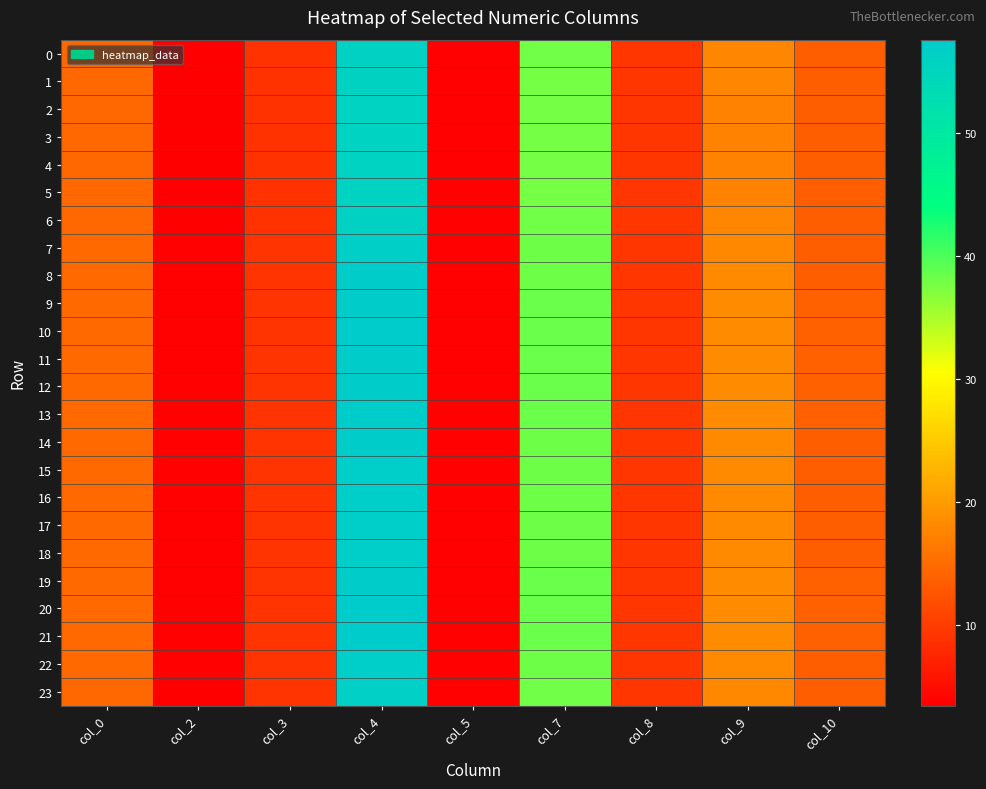

Reading left to right, transcribe all the data shown in this chart.

0: col_0=14.6	col_2=3.5	col_3=8.9	col_4=56.0	col_5=3.8	col_7=38.0	col_8=9.3	col_9=17.7	col_10=13.5
1: col_0=14.6	col_2=3.5	col_3=8.9	col_4=55.8	col_5=3.8	col_7=37.9	col_8=9.3	col_9=17.6	col_10=13.5
2: col_0=14.6	col_2=3.4	col_3=8.9	col_4=55.7	col_5=3.8	col_7=37.8	col_8=9.3	col_9=17.6	col_10=13.5
3: col_0=14.6	col_2=3.4	col_3=8.8	col_4=55.6	col_5=3.8	col_7=37.8	col_8=9.3	col_9=17.5	col_10=13.5
4: col_0=14.6	col_2=3.4	col_3=8.8	col_4=55.6	col_5=3.8	col_7=37.8	col_8=9.3	col_9=17.5	col_10=13.5
5: col_0=14.6	col_2=3.4	col_3=8.9	col_4=55.7	col_5=3.8	col_7=37.8	col_8=9.3	col_9=17.6	col_10=13.5
6: col_0=14.6	col_2=3.5	col_3=8.9	col_4=56.0	col_5=3.8	col_7=37.9	col_8=9.3	col_9=17.7	col_10=13.5
7: col_0=14.6	col_2=3.6	col_3=8.9	col_4=56.6	col_5=3.8	col_7=38.1	col_8=9.3	col_9=17.9	col_10=13.6
8: col_0=14.7	col_2=3.7	col_3=9.0	col_4=57.1	col_5=3.8	col_7=38.3	col_8=9.3	col_9=18.2	col_10=13.6
9: col_0=14.7	col_2=3.8	col_3=9.0	col_4=57.3	col_5=3.8	col_7=38.4	col_8=9.3	col_9=18.3	col_10=13.6
10: col_0=14.7	col_2=3.8	col_3=9.0	col_4=57.4	col_5=3.8	col_7=38.5	col_8=9.3	col_9=18.3	col_10=13.6
11: col_0=14.7	col_2=3.8	col_3=9.0	col_4=57.4	col_5=3.8	col_7=38.4	col_8=9.3	col_9=18.3	col_10=13.6
12: col_0=14.7	col_2=3.8	col_3=9.0	col_4=57.3	col_5=3.8	col_7=38.4	col_8=9.3	col_9=18.3	col_10=13.6
13: col_0=14.7	col_2=3.8	col_3=9.0	col_4=57.3	col_5=3.8	col_7=38.4	col_8=9.3	col_9=18.2	col_10=13.6
14: col_0=14.7	col_2=3.7	col_3=9.0	col_4=57.1	col_5=3.8	col_7=38.3	col_8=9.3	col_9=18.1	col_10=13.6
15: col_0=14.7	col_2=3.7	col_3=9.0	col_4=56.9	col_5=3.8	col_7=38.3	col_8=9.3	col_9=18.1	col_10=13.6
16: col_0=14.7	col_2=3.7	col_3=9.0	col_4=56.9	col_5=3.8	col_7=38.2	col_8=9.3	col_9=18.1	col_10=13.6
17: col_0=14.7	col_2=3.7	col_3=9.0	col_4=56.8	col_5=3.8	col_7=38.2	col_8=9.3	col_9=18.1	col_10=13.6
18: col_0=14.7	col_2=3.7	col_3=9.0	col_4=56.9	col_5=3.8	col_7=38.3	col_8=9.3	col_9=18.1	col_10=13.6
19: col_0=14.7	col_2=3.8	col_3=9.0	col_4=57.3	col_5=3.8	col_7=38.4	col_8=9.3	col_9=18.3	col_10=13.6
20: col_0=14.7	col_2=3.8	col_3=9.0	col_4=57.6	col_5=3.8	col_7=38.5	col_8=9.3	col_9=18.4	col_10=13.6
21: col_0=14.7	col_2=3.8	col_3=9.0	col_4=57.5	col_5=3.8	col_7=38.5	col_8=9.3	col_9=18.3	col_10=13.6
22: col_0=14.7	col_2=3.7	col_3=9.0	col_4=56.9	col_5=3.8	col_7=38.3	col_8=9.3	col_9=18.1	col_10=13.6
23: col_0=14.6	col_2=3.6	col_3=8.9	col_4=56.4	col_5=3.8	col_7=38.1	col_8=9.3	col_9=17.9	col_10=13.5